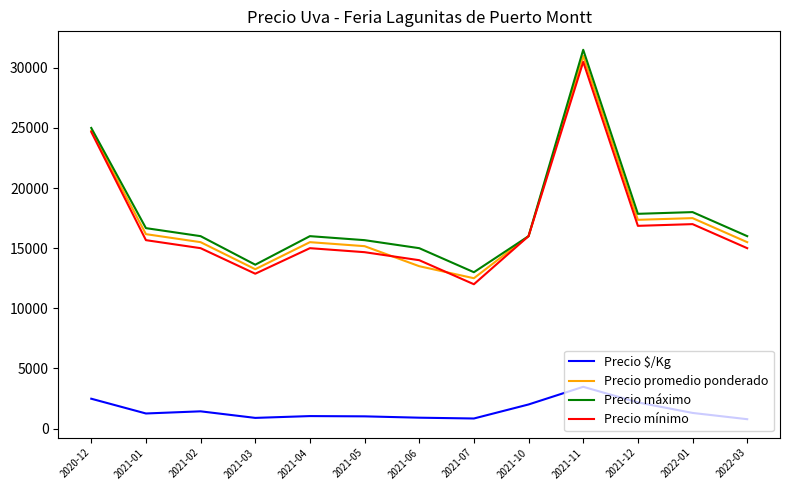

At which category is the sum across all series the highest?

2021-11